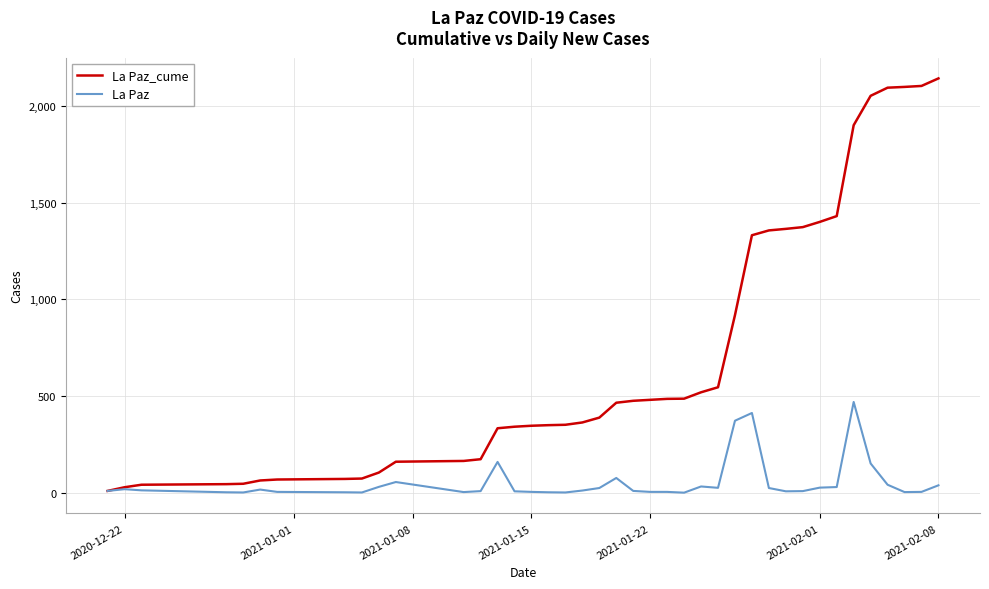

How many categories are shown in the chart?

40